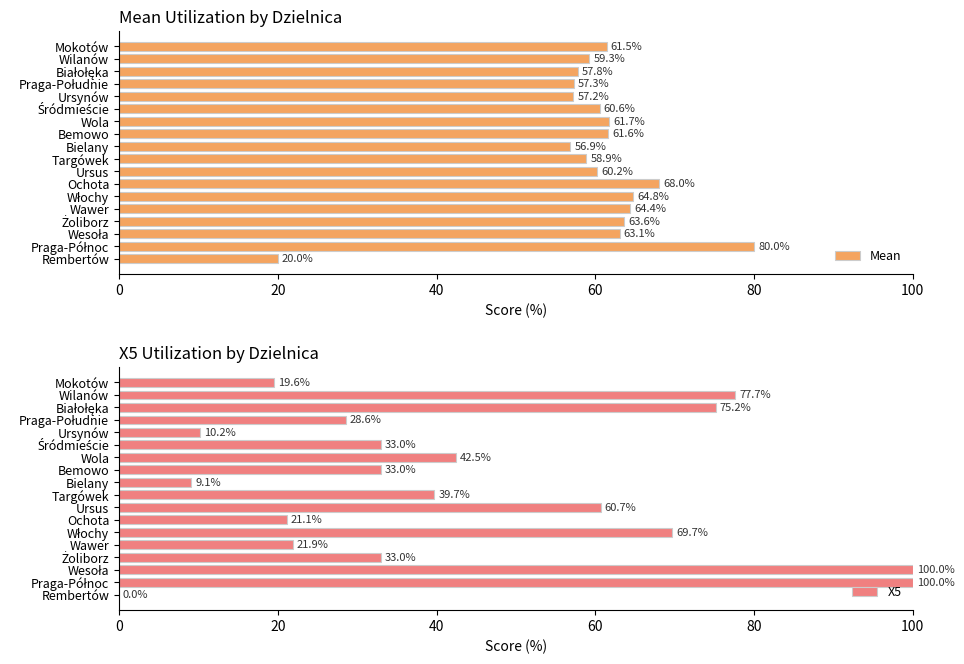

At which label is Mean closest to 50?

Bielany